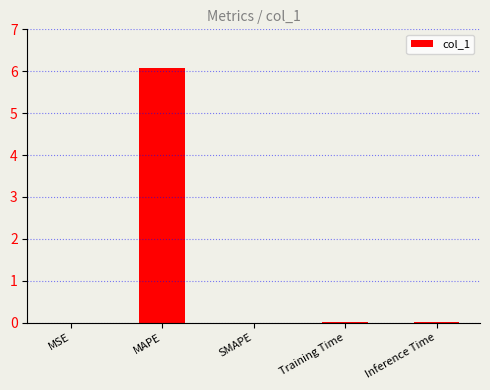

What is the sum of all values?

6.1